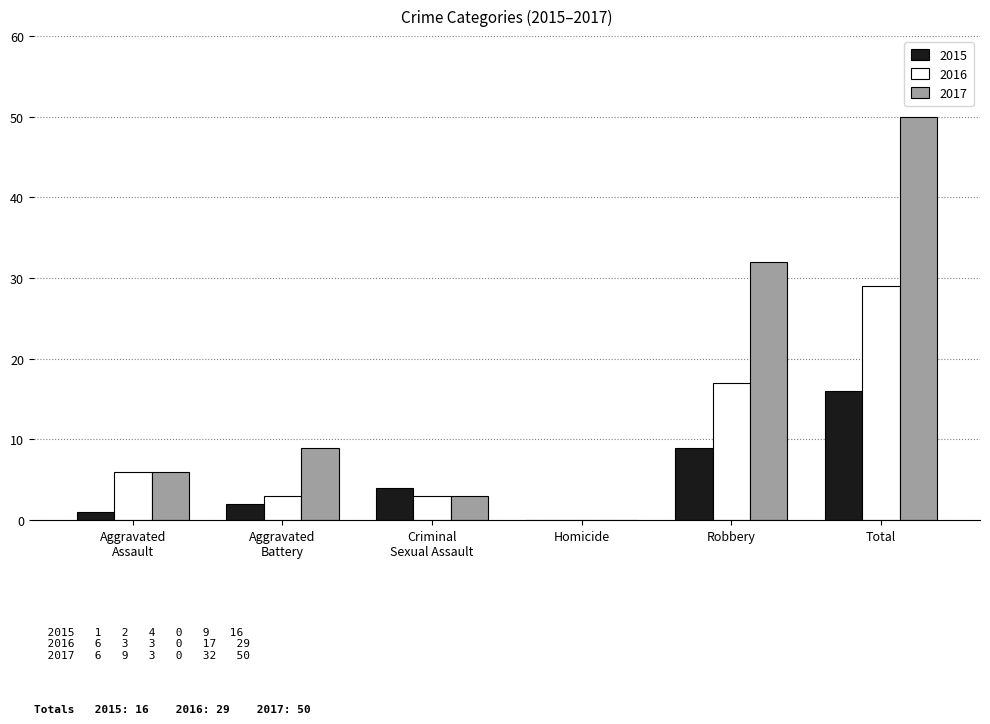

The value of 2015 at Total is 16. True or false?

True